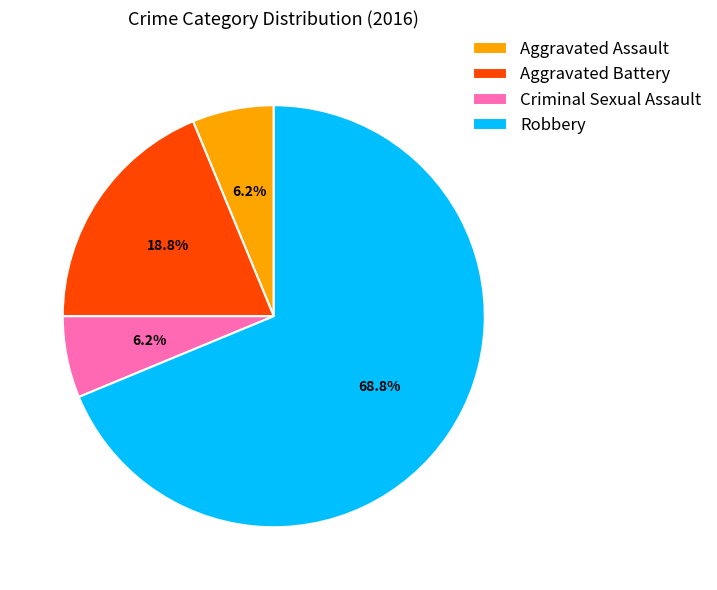

True or false: Aggravated Battery accounts for 19% of the total.

True